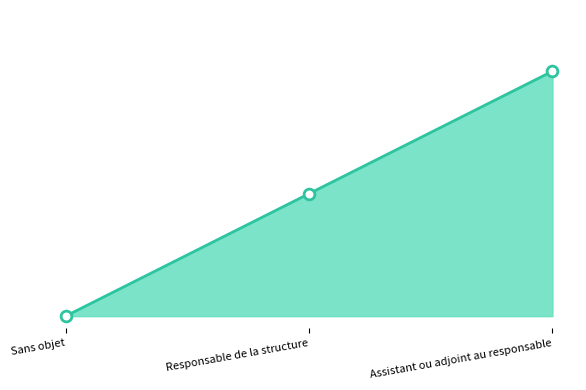

What is the change in value from Sans objet to Assistant ou adjoint au responsable?

+2